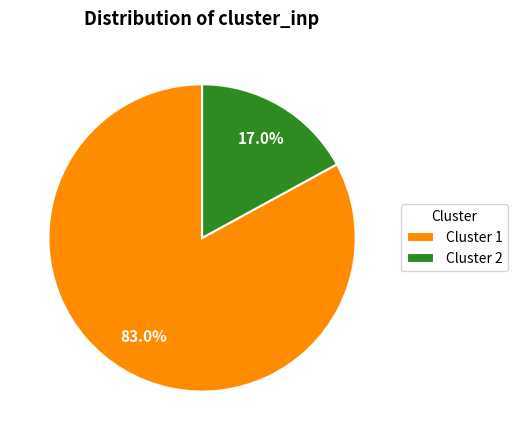

What percentage do Cluster 1 and Cluster 2 together represent?

100.0%